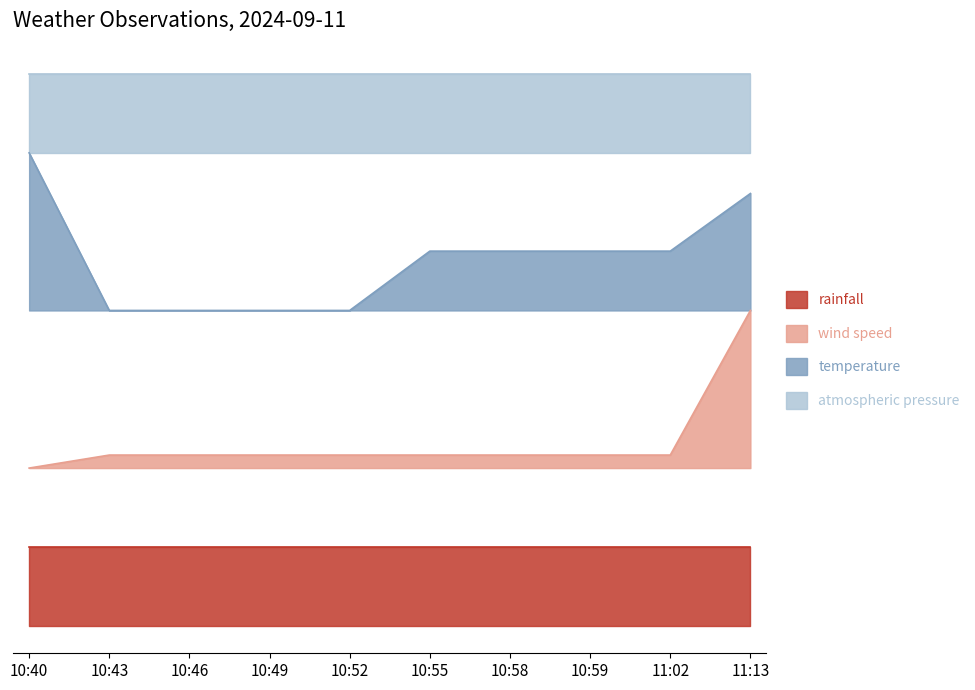

At which label is wind_speed closest to 7?

10:43